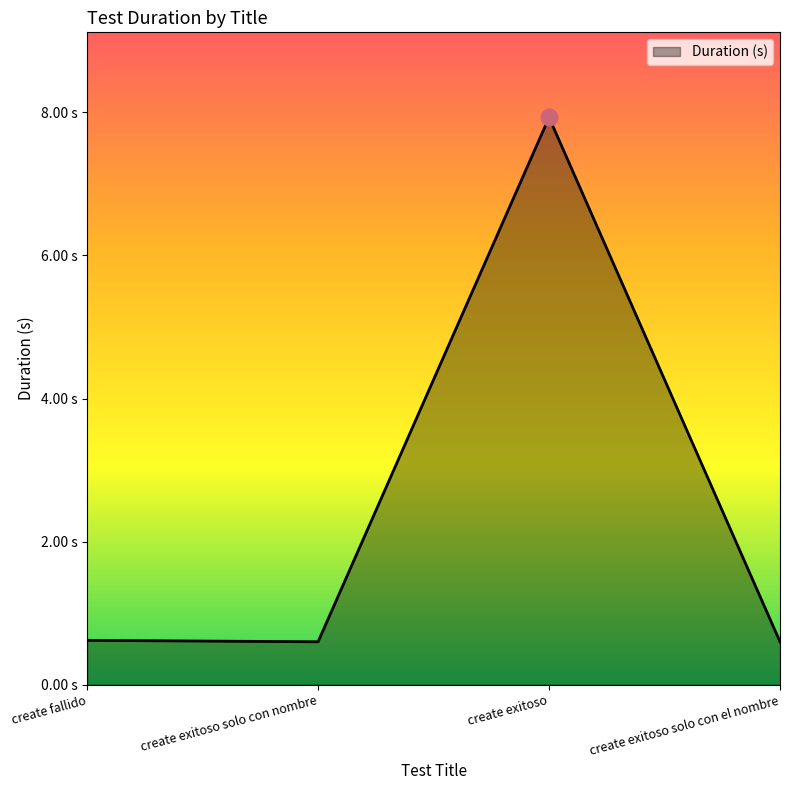

What is the minimum value shown in the chart?

0.6